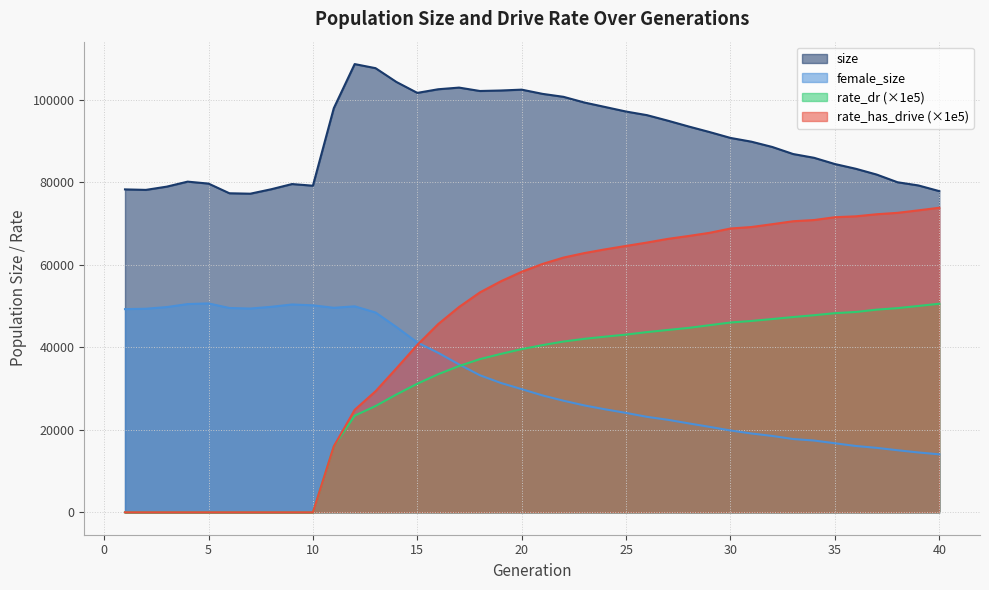

True or false: size and rate_has_drive intersect in this chart.

False